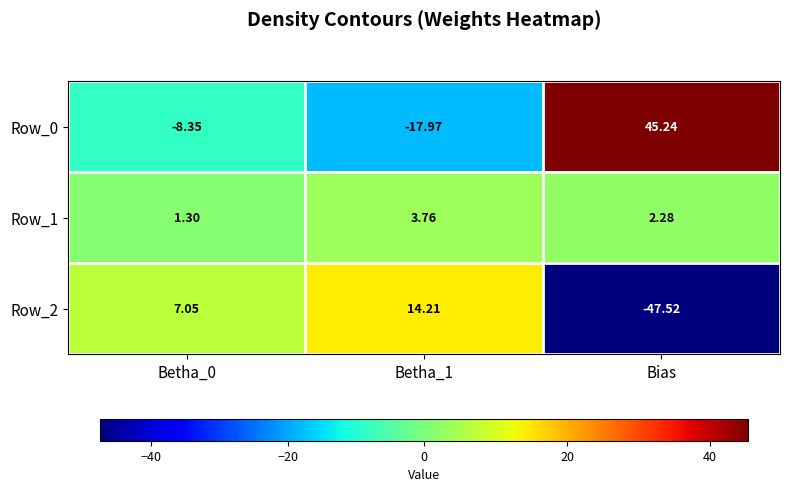

Where does the Row_0 series first go above -8?

Bias